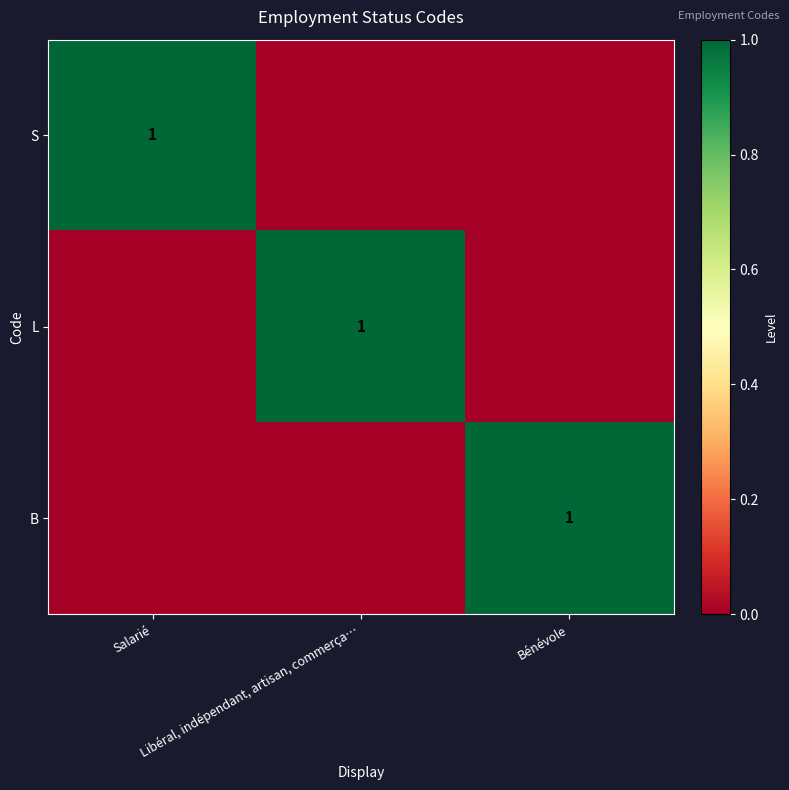

What is the total value across all series at Libéral, indépendant, artisan, commerça…?

1